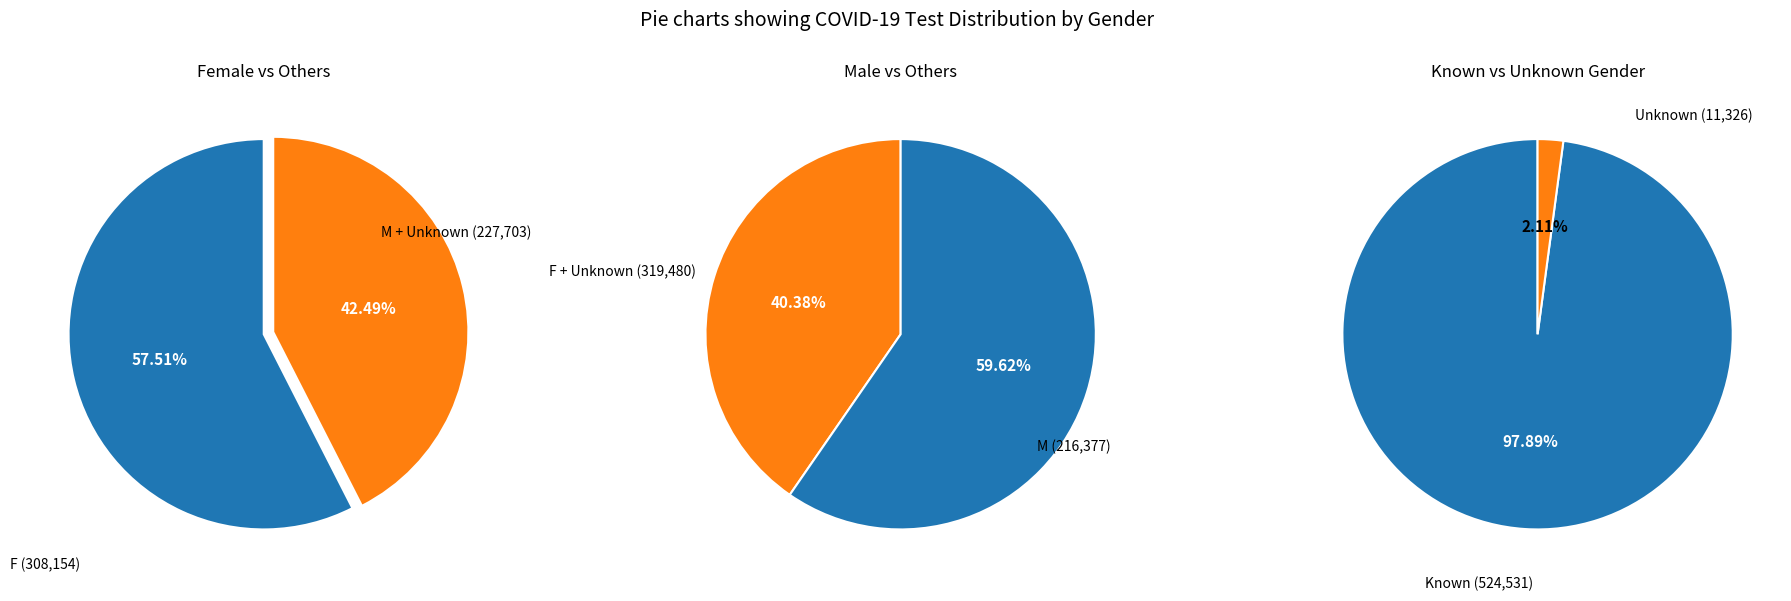

Rank the categories by value from lowest to highest.

Unknown, M, F